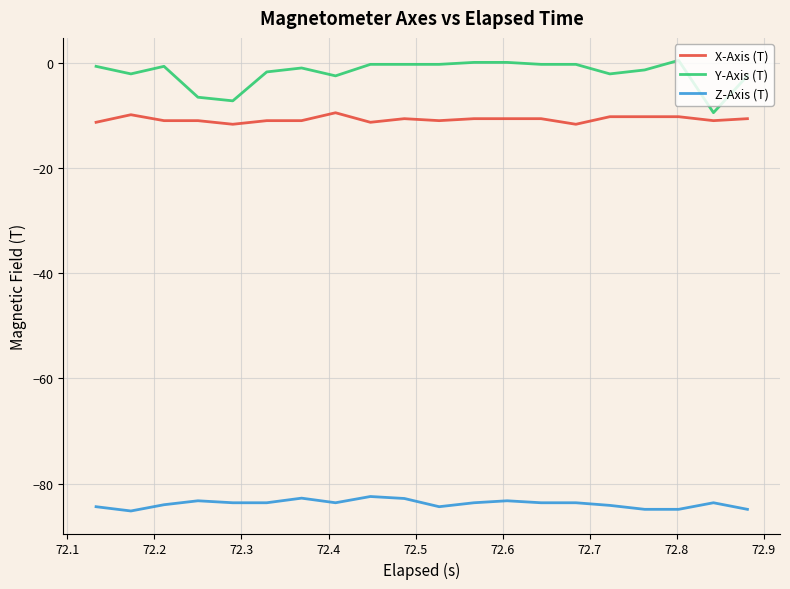

True or false: Z-Axis (T) and X-Axis (T) intersect in this chart.

False